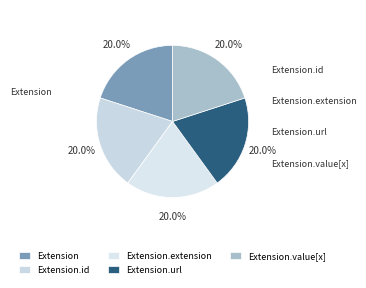

What is the total percentage of Extension.extension and Extension.id?

40.0%